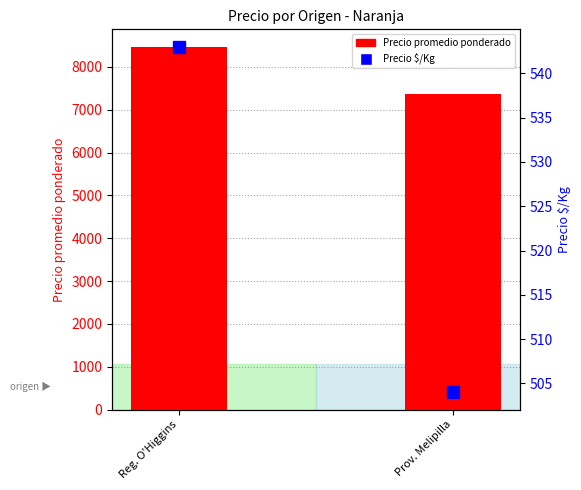

Does the chart contain any negative values?

No